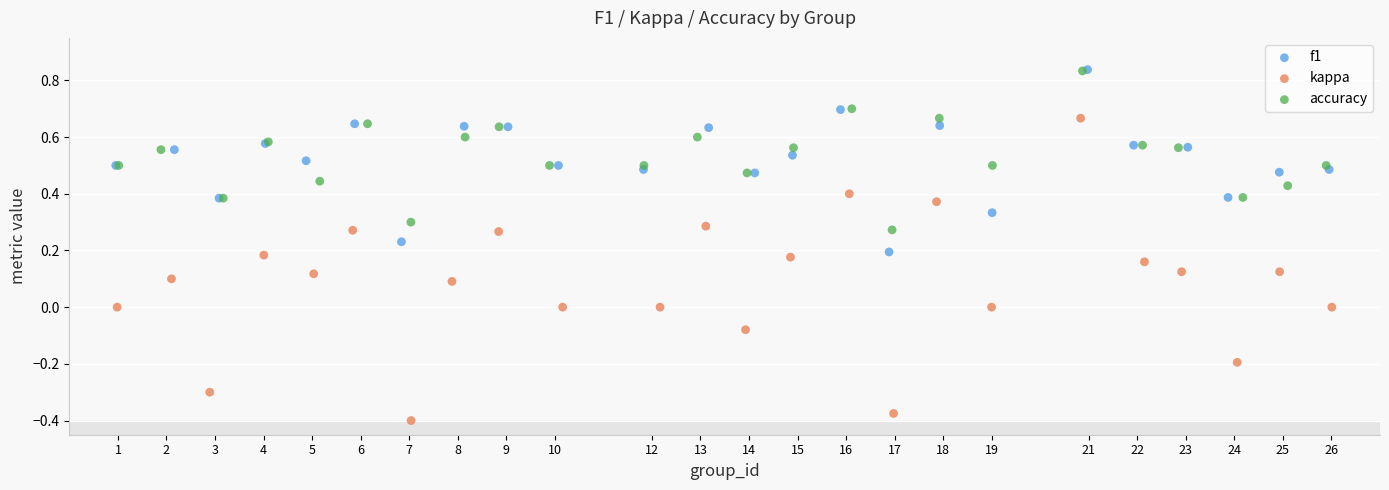

Which series contains the lowest Y value?

kappa